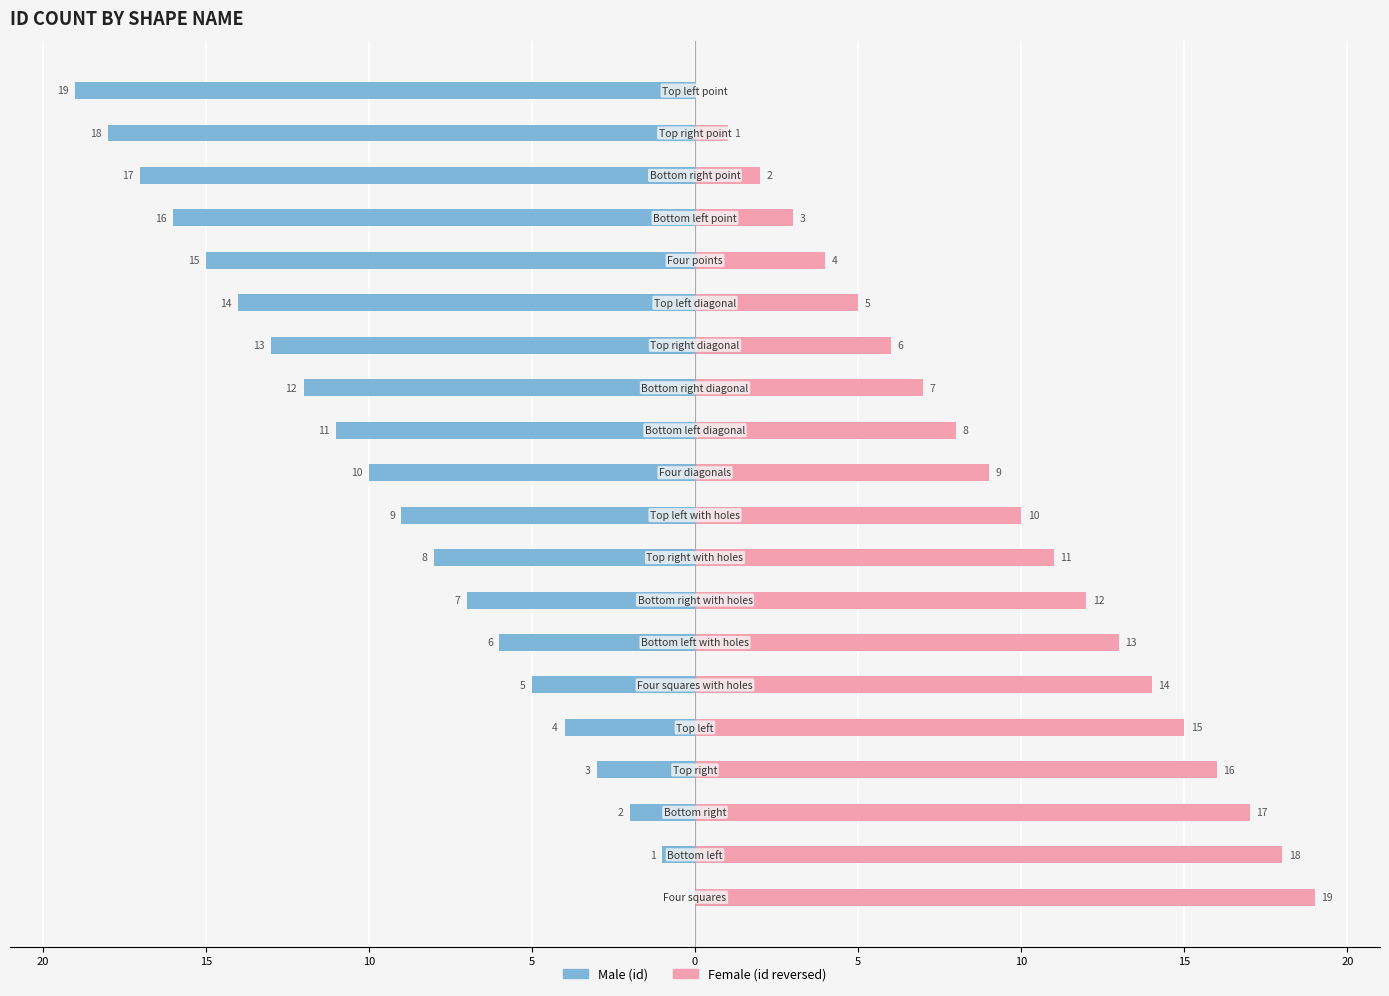

List the series in order of their overall mean, highest first.

Female, Male